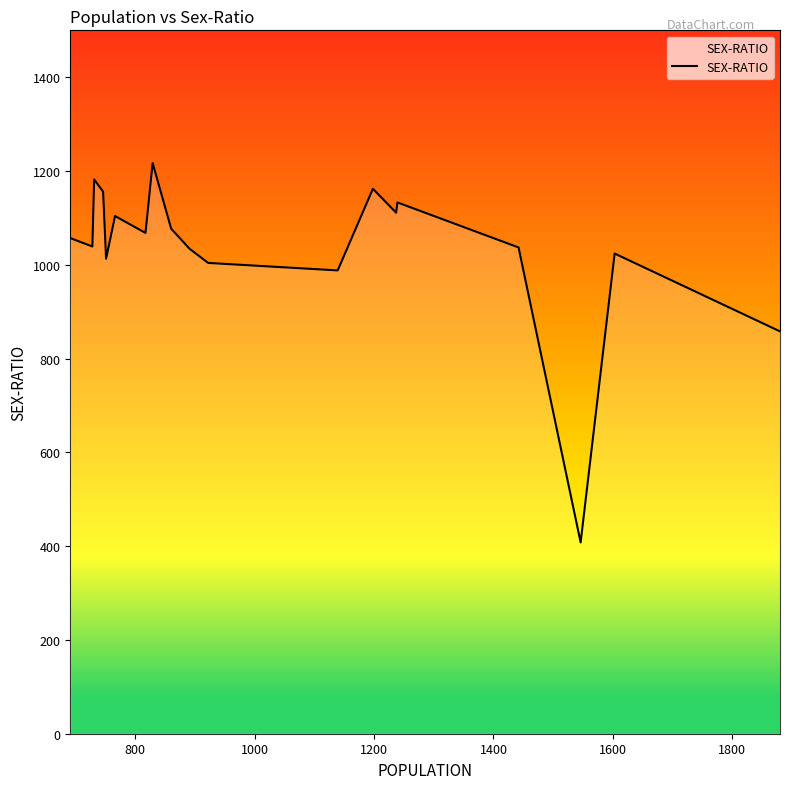

What is the minimum value shown in the chart?

408